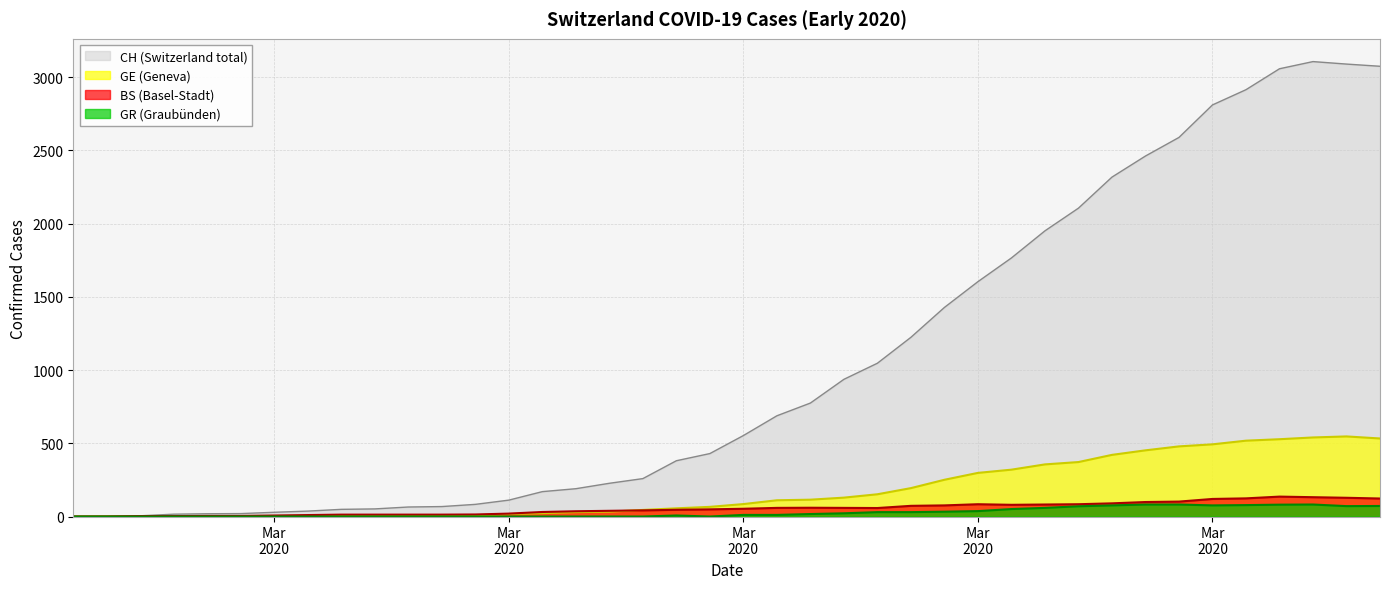

What is the difference between the highest and lowest values at 2020-03-03?

37